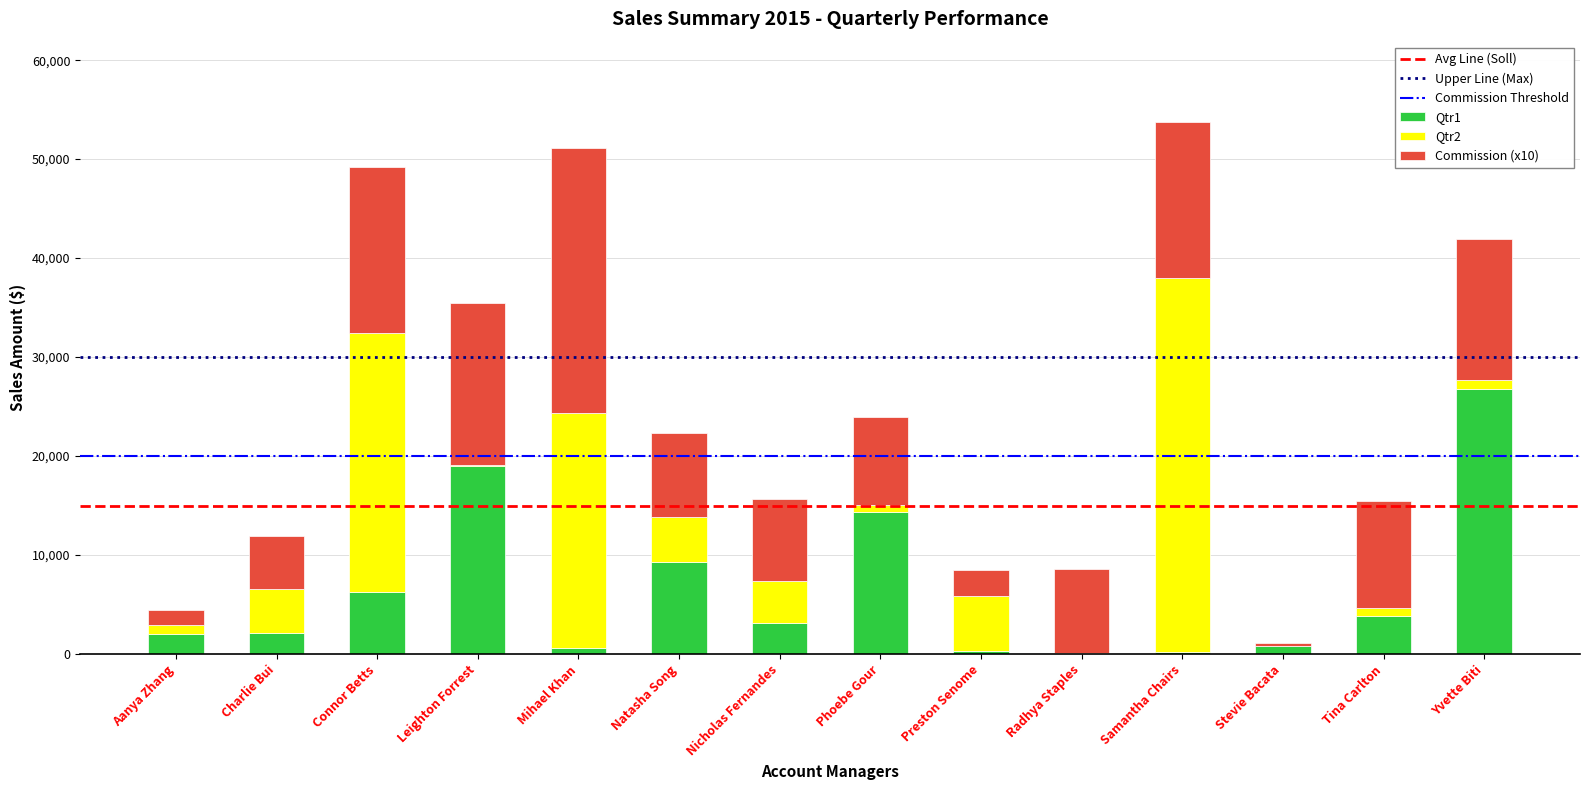

What is the total value across all series at Yvette Biti?

41912.9